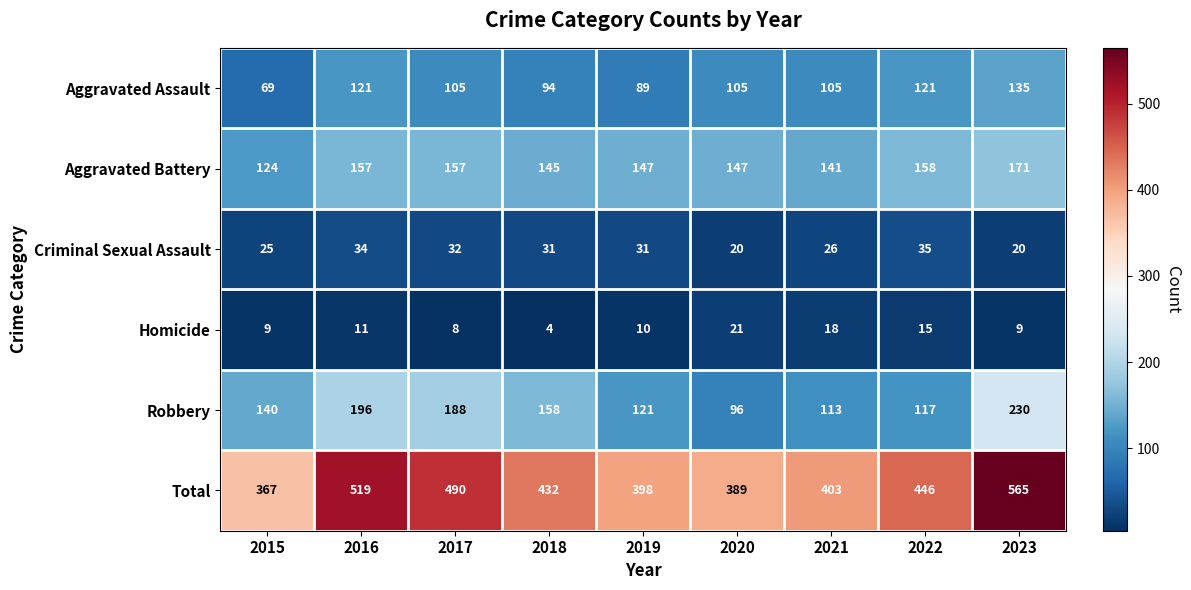

What is the total value across all series at 2019?

796